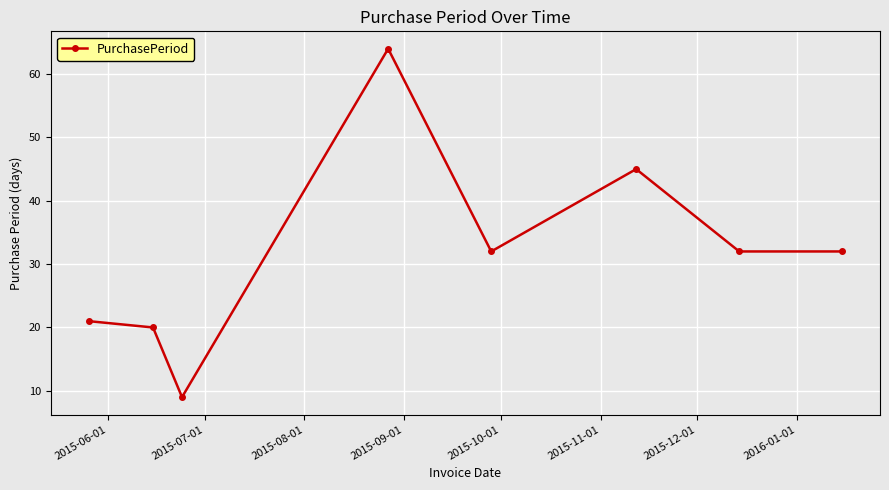

What is the difference between the second highest and second lowest values?

25